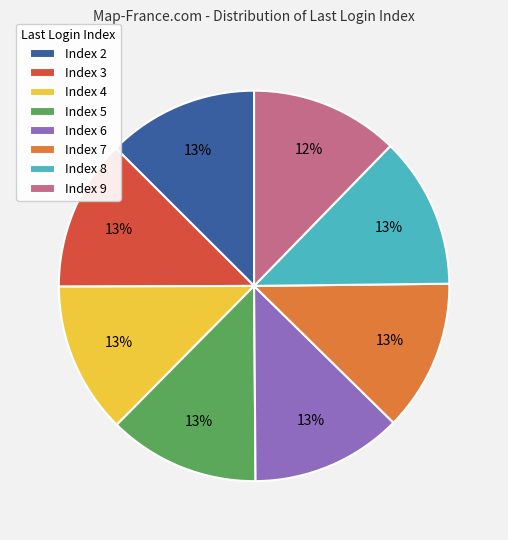

Count the number of slices in the pie.

8